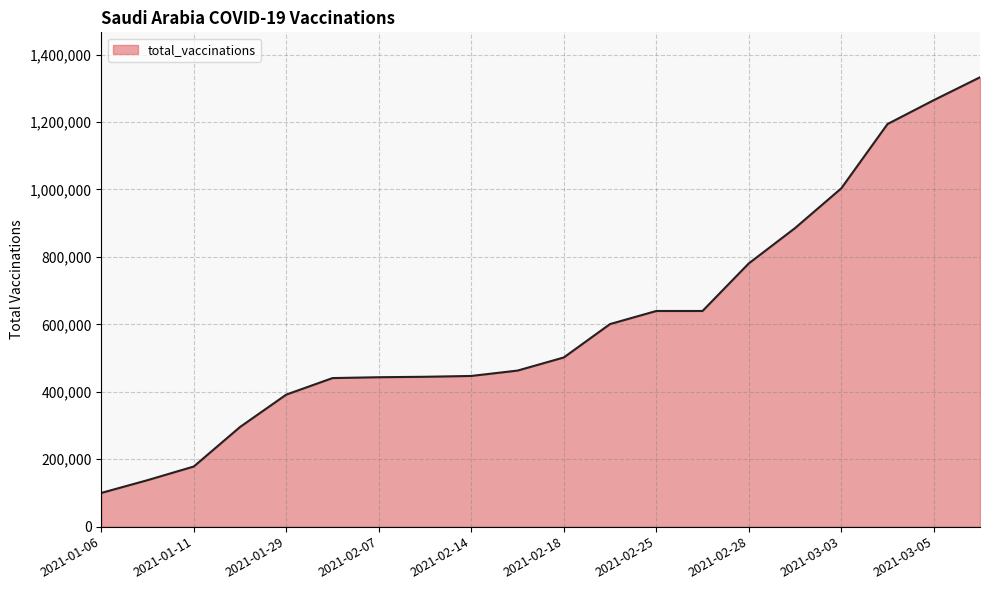

What is the greatest value displayed?

1332740